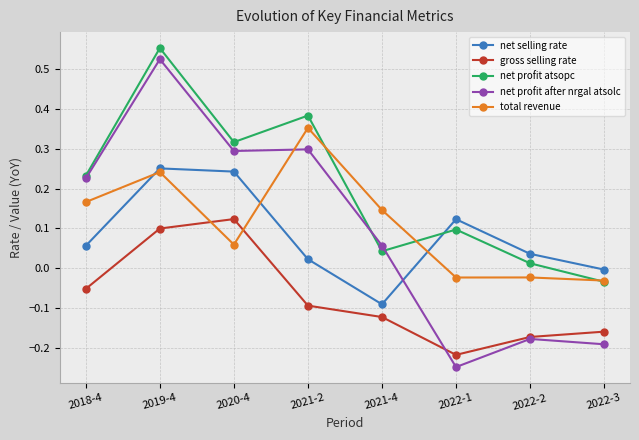

Is the value of net profit atsopc at 2021-4 greater than the value of net selling rate at 2022-3?

Yes